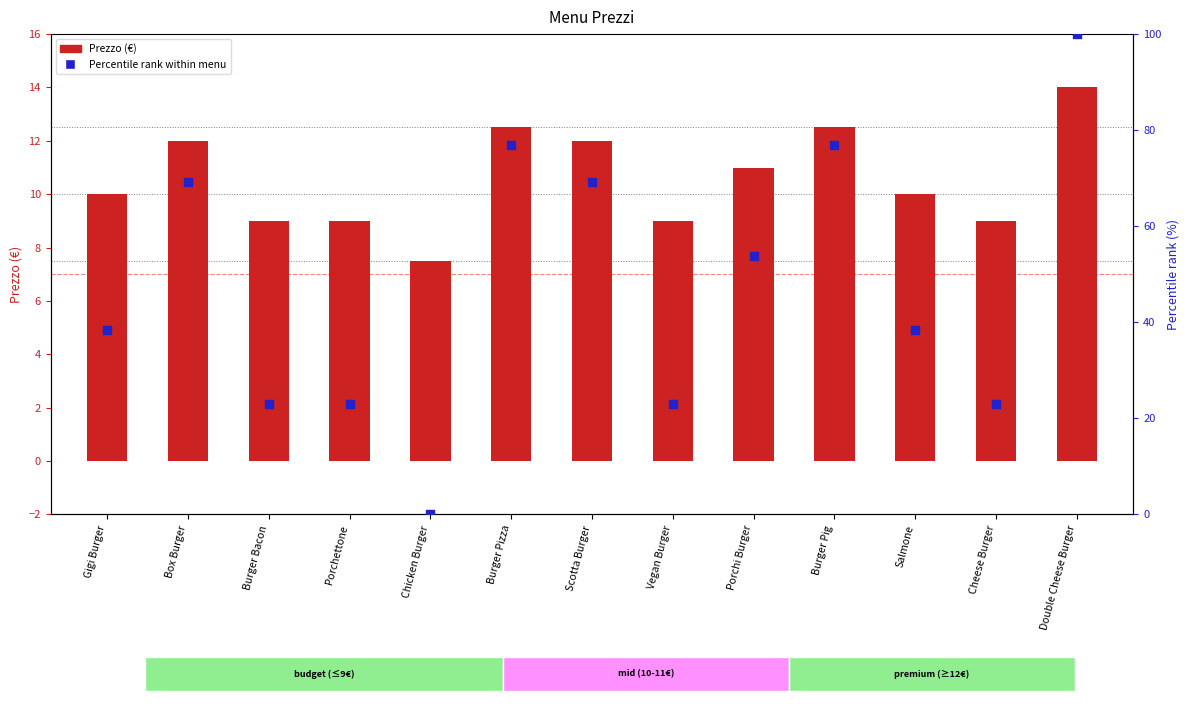

What are all the series names shown in the legend?

Prezzo (€), Percentile rank within menu